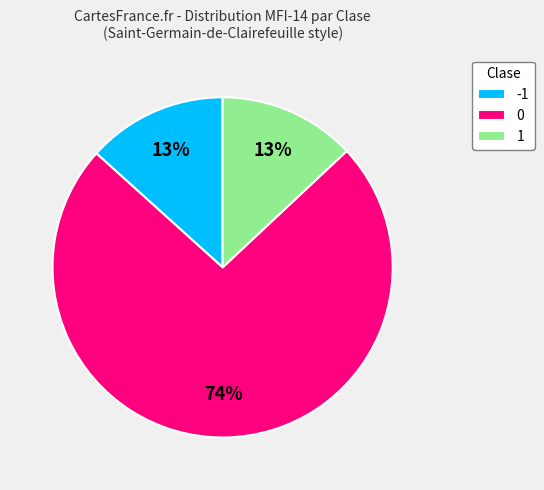

Approximately how many times larger is the value at -1 compared to 1?

1.0